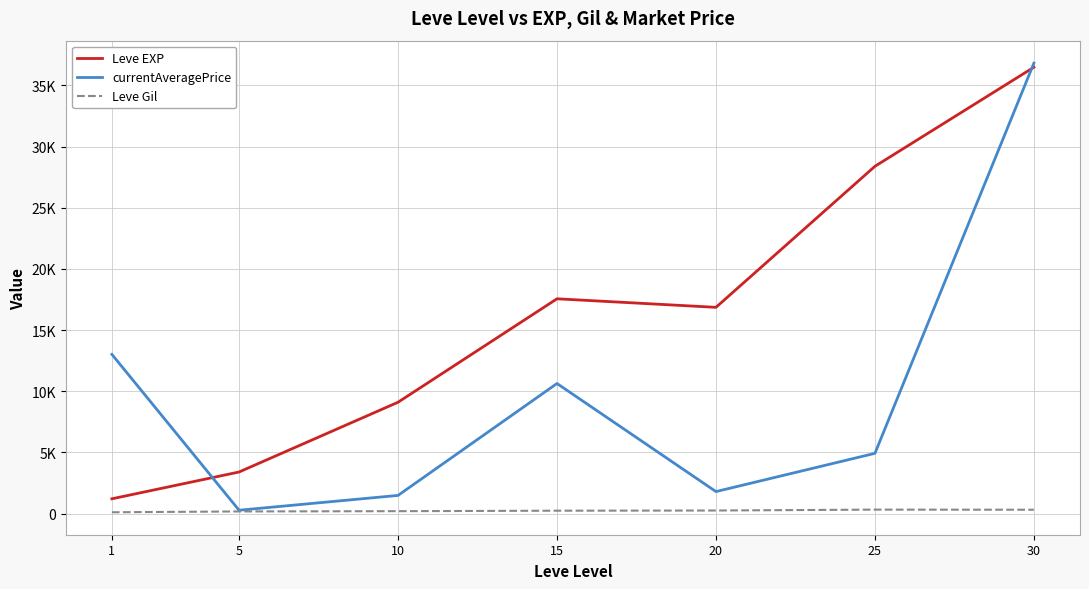

What are all the series names shown in the legend?

Leve EXP, currentAveragePrice, Leve Gil